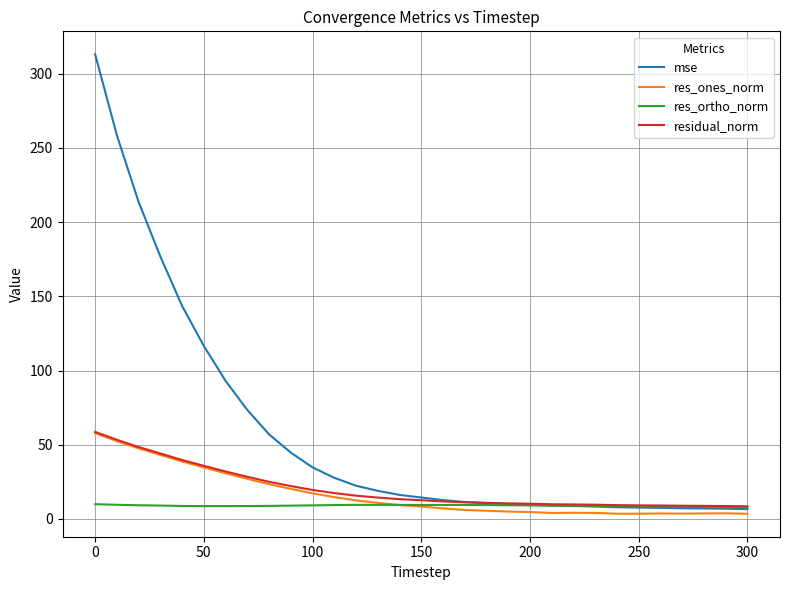

Which series has the largest range (max minus min)?

mse